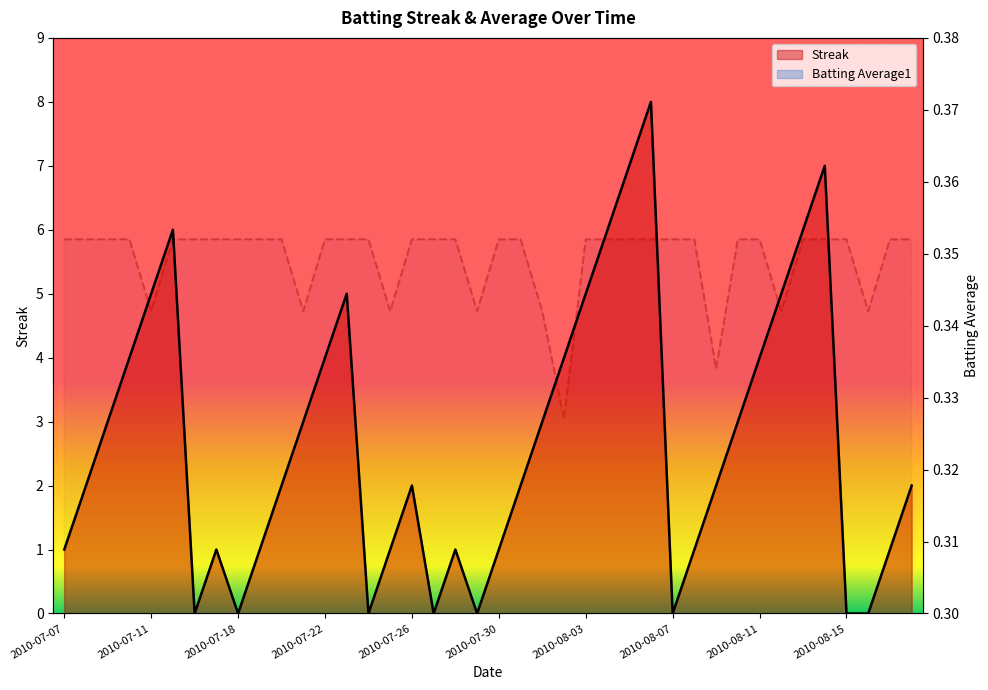

Reading left to right, what are all the values shown in this chart?

Streak: 1.0	2.0	3.0	4.0	5.0	6.0	0.0	1.0	0.0	1.0	2.0	3.0	4.0	5.0	0.0	1.0	2.0	0.0	1.0	0.0	1.0	2.0	3.0	4.0	5.0	6.0	7.0	8.0	0.0	1.0	2.0	3.0	4.0	5.0	6.0	7.0	0.0	0.0	1.0	2.0
Batting Average1: 0.4	0.4	0.4	0.4	0.3	0.4	0.4	0.4	0.4	0.4	0.4	0.3	0.4	0.4	0.4	0.3	0.4	0.4	0.4	0.3	0.4	0.4	0.3	0.3	0.4	0.4	0.4	0.4	0.4	0.4	0.3	0.4	0.4	0.3	0.4	0.4	0.4	0.3	0.4	0.4